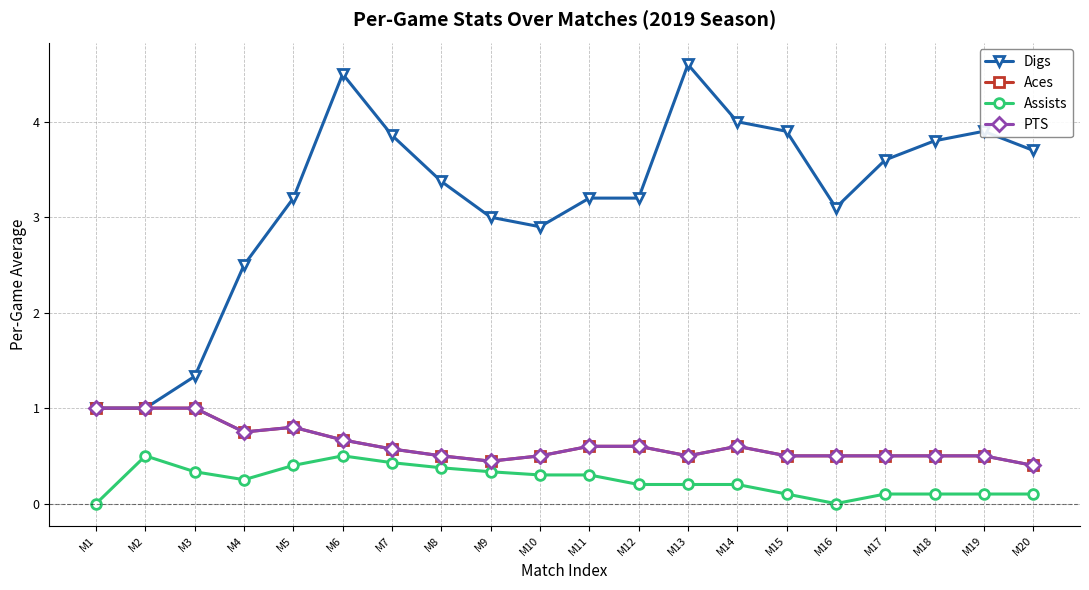

Rank the categories by Assists value from lowest to highest.

M1, M16, M15, M17, M18, M19, M20, M12, M13, M14, M4, M10, M11, M3, M9, M8, M5, M7, M2, M6